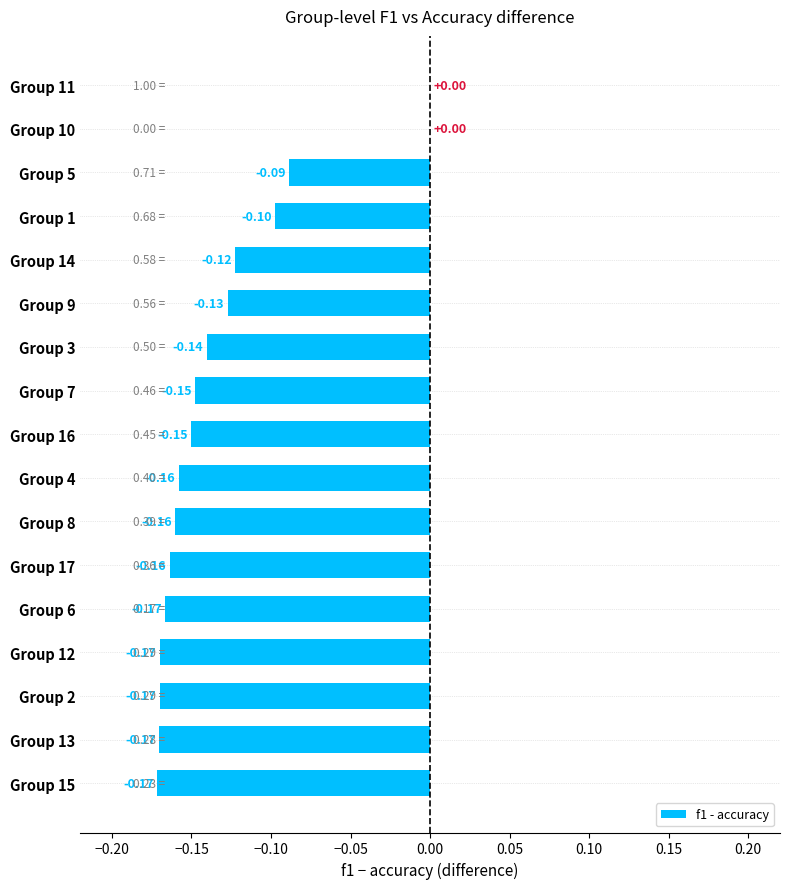

What is the sum of all values?

-2.2